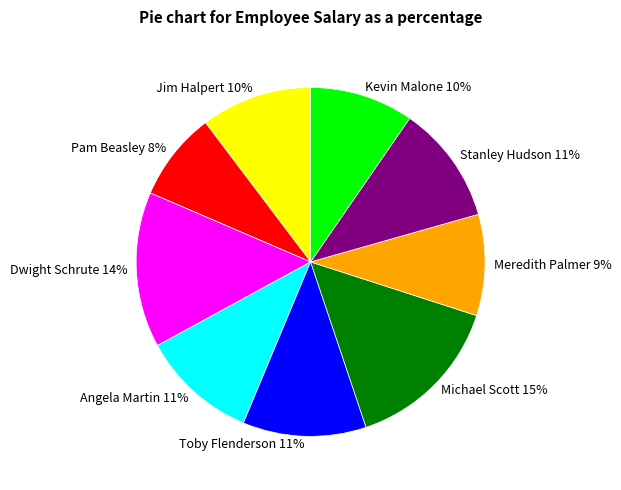

How many segments does this pie chart have?

9